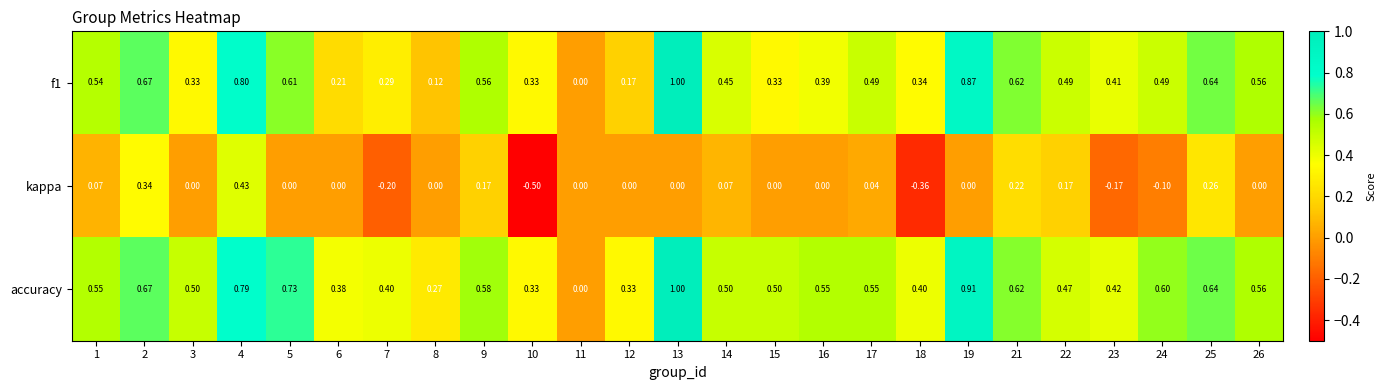

Is the value of f1 at 25 greater than the value of accuracy at 17?

Yes